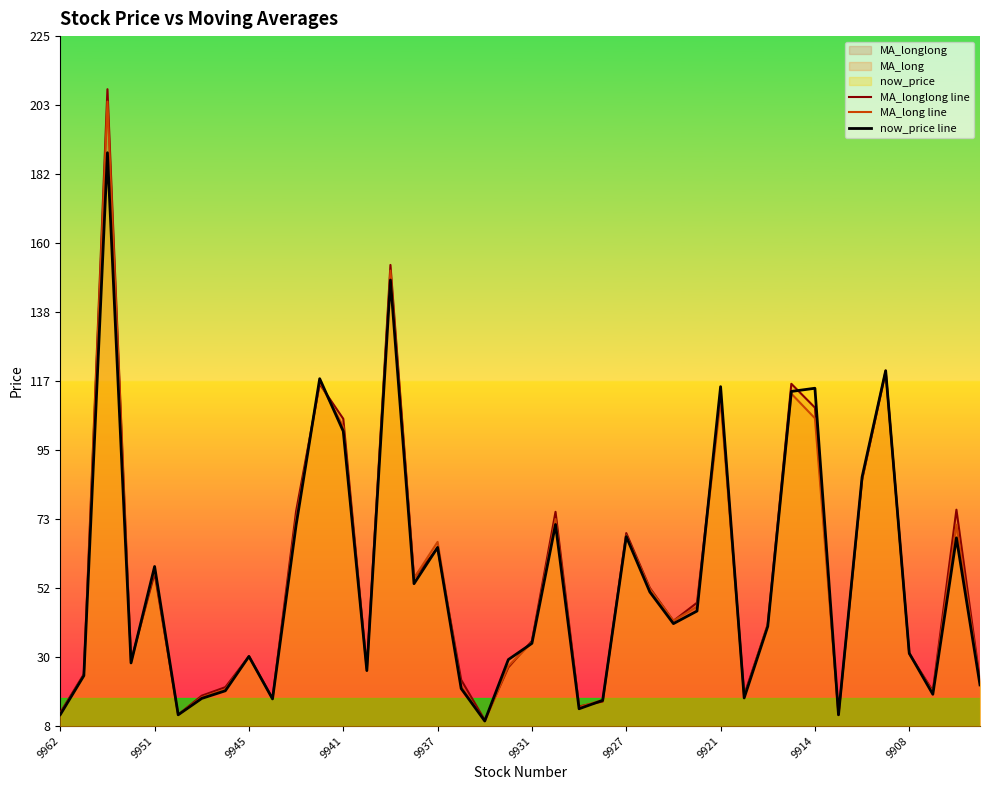

Count the number of data series in this chart.

3